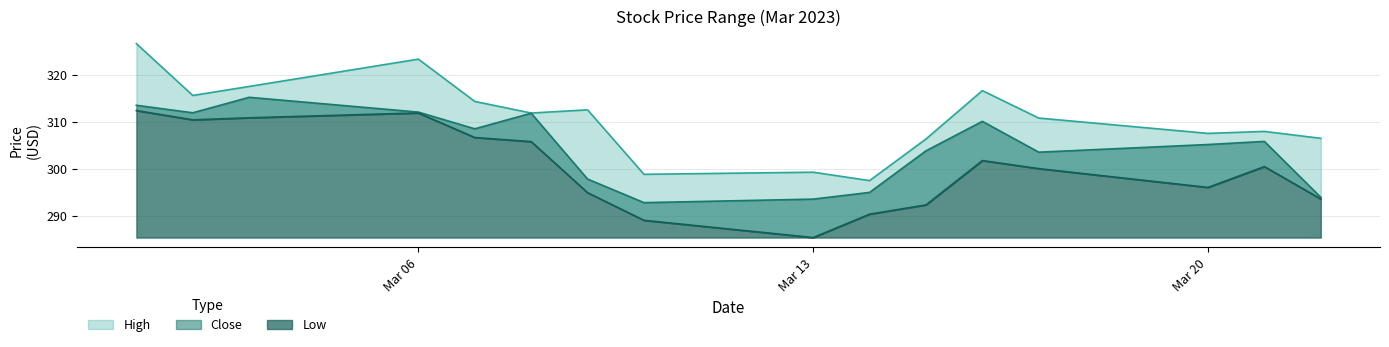

True or false: High and Low intersect in this chart.

False